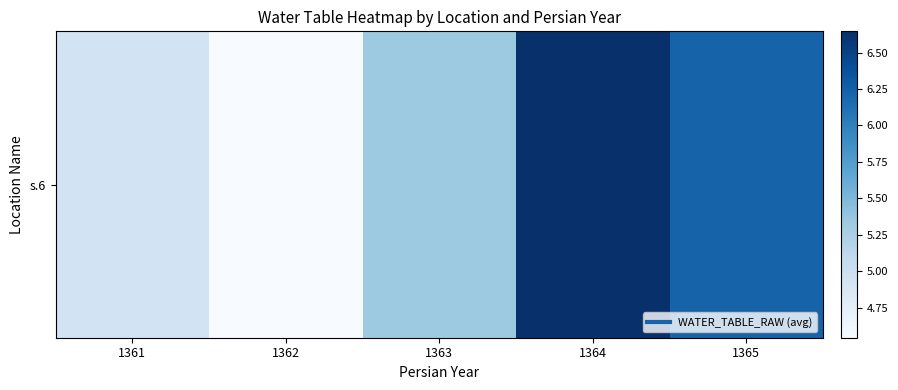

At which label is the value closest to 5?

1361